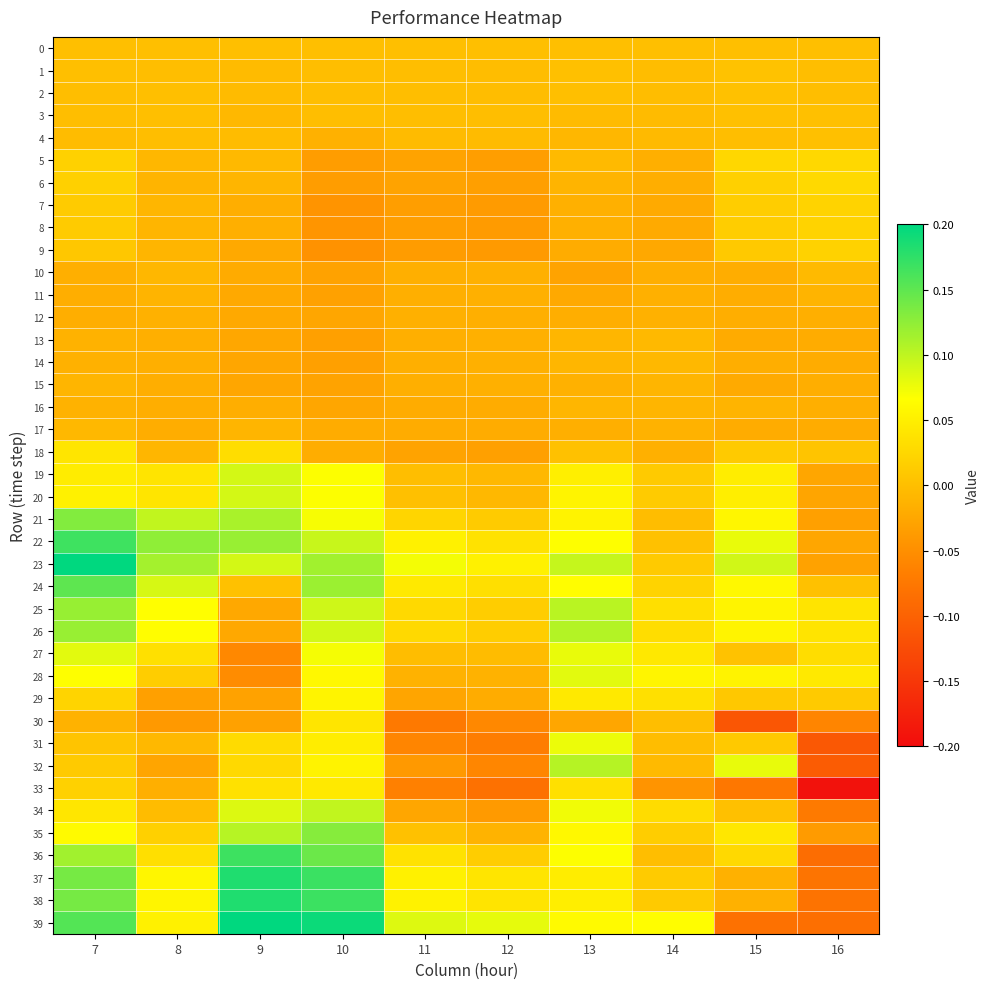

Reading right to left, transcribe all the data shown in this chart.

0: 16=0.0	15=0.0	14=0.0	13=0.0	12=0.0	11=0.0	10=0.0	9=0.0	8=0.0	7=0.0
1: 16=-0.0	15=0.0	14=-0.0	13=0.0	12=-0.0	11=-0.0	10=-0.0	9=-0.0	8=-0.0	7=0.0
2: 16=-0.0	15=0.0	14=-0.0	13=0.0	12=-0.0	11=-0.0	10=-0.0	9=-0.0	8=0.0	7=-0.0
3: 16=0.0	15=0.0	14=-0.0	13=-0.0	12=-0.0	11=-0.0	10=-0.0	9=-0.0	8=0.0	7=-0.0
4: 16=0.0	15=-0.0	14=-0.0	13=-0.0	12=-0.0	11=-0.0	10=-0.0	9=-0.0	8=-0.0	7=-0.0
5: 16=0.0	15=0.0	14=-0.0	13=-0.0	12=-0.0	11=-0.0	10=-0.0	9=-0.0	8=-0.0	7=0.0
6: 16=0.0	15=0.0	14=-0.0	13=-0.0	12=-0.0	11=-0.0	10=-0.0	9=-0.0	8=-0.0	7=0.0
7: 16=0.0	15=0.0	14=-0.0	13=-0.0	12=-0.0	11=-0.0	10=-0.0	9=-0.0	8=-0.0	7=0.0
8: 16=0.0	15=0.0	14=-0.0	13=-0.0	12=-0.0	11=-0.0	10=-0.0	9=-0.0	8=-0.0	7=0.0
9: 16=0.0	15=0.0	14=-0.0	13=-0.0	12=-0.0	11=-0.0	10=-0.0	9=-0.0	8=-0.0	7=0.0
10: 16=-0.0	15=-0.0	14=-0.0	13=-0.0	12=-0.0	11=-0.0	10=-0.0	9=-0.0	8=-0.0	7=-0.0
11: 16=-0.0	15=-0.0	14=-0.0	13=-0.0	12=-0.0	11=-0.0	10=-0.0	9=-0.0	8=-0.0	7=-0.0
12: 16=-0.0	15=-0.0	14=-0.0	13=-0.0	12=-0.0	11=-0.0	10=-0.0	9=-0.0	8=-0.0	7=-0.0
13: 16=-0.0	15=-0.0	14=-0.0	13=-0.0	12=-0.0	11=-0.0	10=-0.0	9=-0.0	8=-0.0	7=-0.0
14: 16=-0.0	15=-0.0	14=-0.0	13=-0.0	12=-0.0	11=-0.0	10=-0.0	9=-0.0	8=-0.0	7=-0.0
15: 16=-0.0	15=-0.0	14=-0.0	13=-0.0	12=-0.0	11=-0.0	10=-0.0	9=-0.0	8=-0.0	7=-0.0
16: 16=-0.0	15=-0.0	14=-0.0	13=-0.0	12=-0.0	11=-0.0	10=-0.0	9=-0.0	8=-0.0	7=-0.0
17: 16=-0.0	15=-0.0	14=-0.0	13=-0.0	12=-0.0	11=-0.0	10=-0.0	9=-0.0	8=-0.0	7=-0.0
18: 16=0.0	15=0.0	14=-0.0	13=0.0	12=-0.0	11=-0.0	10=-0.0	9=0.0	8=-0.0	7=0.0
19: 16=-0.0	15=0.0	14=0.0	13=0.1	12=-0.0	11=-0.0	10=0.1	9=0.1	8=0.0	7=0.0
20: 16=-0.0	15=0.0	14=0.0	13=0.1	12=-0.0	11=0.0	10=0.1	9=0.1	8=0.0	7=0.1
21: 16=-0.0	15=0.1	14=-0.0	13=0.1	12=0.0	11=0.0	10=0.1	9=0.1	8=0.1	7=0.1
22: 16=-0.0	15=0.1	14=0.0	13=0.1	12=0.0	11=0.1	10=0.1	9=0.1	8=0.1	7=0.2
23: 16=-0.0	15=0.1	14=0.0	13=0.1	12=0.1	11=0.1	10=0.1	9=0.1	8=0.1	7=0.2
24: 16=0.0	15=0.1	14=0.0	13=0.1	12=0.0	11=0.0	10=0.1	9=0.0	8=0.1	7=0.2
25: 16=0.0	15=0.1	14=0.0	13=0.1	12=0.0	11=0.0	10=0.1	9=-0.0	8=0.1	7=0.1
26: 16=0.0	15=0.1	14=0.0	13=0.1	12=0.0	11=0.0	10=0.1	9=-0.0	8=0.1	7=0.1
27: 16=0.0	15=0.0	14=0.0	13=0.1	12=-0.0	11=-0.0	10=0.1	9=-0.1	8=0.0	7=0.1
28: 16=0.0	15=0.1	14=0.1	13=0.1	12=-0.0	11=-0.0	10=0.1	9=-0.1	8=0.0	7=0.1
29: 16=0.0	15=0.0	14=0.0	13=0.0	12=-0.0	11=-0.0	10=0.1	9=-0.0	8=-0.0	7=0.0
30: 16=-0.1	15=-0.1	14=-0.0	13=-0.0	12=-0.1	11=-0.1	10=0.0	9=-0.0	8=-0.0	7=-0.0
31: 16=-0.1	15=0.0	14=-0.0	13=0.1	12=-0.1	11=-0.1	10=0.0	9=0.0	8=-0.0	7=0.0
32: 16=-0.1	15=0.1	14=-0.0	13=0.1	12=-0.1	11=-0.0	10=0.1	9=0.0	8=-0.0	7=0.0
33: 16=-0.2	15=-0.1	14=-0.0	13=0.0	12=-0.1	11=-0.1	10=0.0	9=0.0	8=-0.0	7=0.0
34: 16=-0.1	15=0.0	14=0.0	13=0.1	12=-0.0	11=-0.0	10=0.1	9=0.1	8=-0.0	7=0.0
35: 16=-0.0	15=0.0	14=0.0	13=0.1	12=-0.0	11=0.0	10=0.1	9=0.1	8=0.0	7=0.1
36: 16=-0.1	15=0.0	14=-0.0	13=0.1	12=0.0	11=0.0	10=0.1	9=0.2	8=0.0	7=0.1
37: 16=-0.1	15=-0.0	14=0.0	13=0.0	12=0.0	11=0.1	10=0.2	9=0.2	8=0.1	7=0.1
38: 16=-0.1	15=-0.0	14=0.0	13=0.0	12=0.0	11=0.1	10=0.2	9=0.2	8=0.1	7=0.1
39: 16=-0.1	15=-0.1	14=0.1	13=0.1	12=0.1	11=0.1	10=0.2	9=0.2	8=0.1	7=0.2